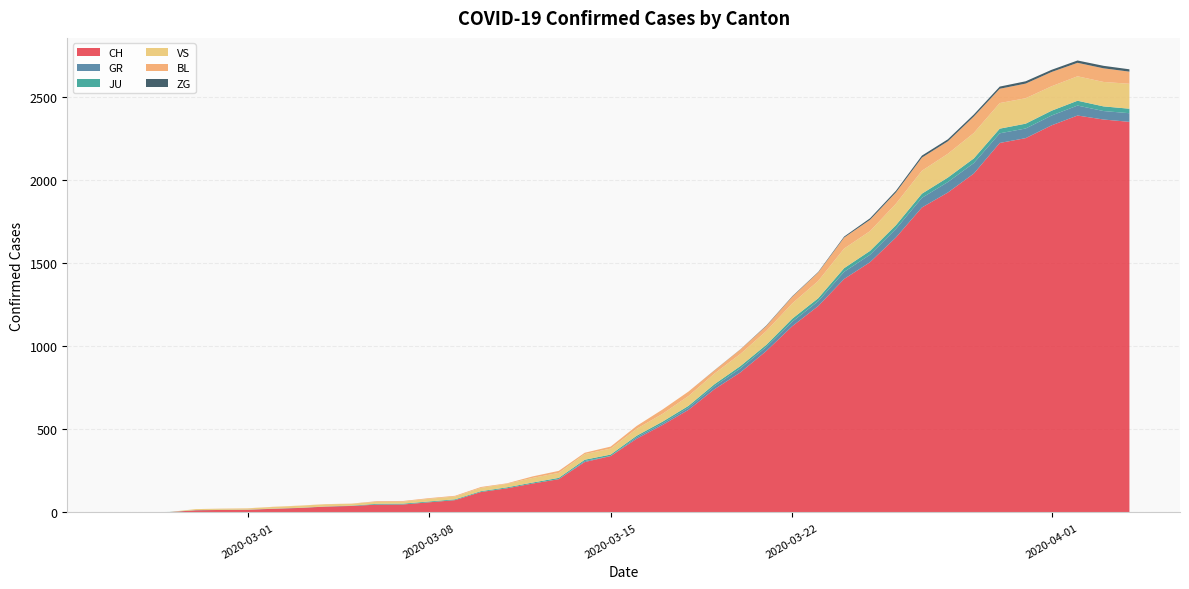

Reading left to right, what are all the values shown in this chart?

CH: 0=0	1=1	2=2	3=13	4=15	5=16	6=22	7=27	8=35	9=39	10=47	11=48	12=61	13=74	14=123	15=145	16=174	17=200	18=303	19=339	20=443	21=526	22=617	23=741	24=842	25=971	26=1120	27=1241	28=1404	29=1505	30=1654	31=1834	32=1924	33=2038	34=2222	35=2251	36=2328	37=2387	38=2363	39=2349
GR: 0=0	1=0	2=0	3=0	4=0	5=0	6=0	7=0	8=0	9=0	10=0	11=0	12=0	13=0	14=0	15=0	16=0	17=0	18=6	19=0	20=9	21=9	22=13	23=18	24=24	25=24	26=27	27=29	28=43	29=45	30=52	31=58	32=63	33=63	34=58	35=58	36=59	37=60	38=51	39=52
JU: 0=0	1=0	2=1	3=1	4=1	5=1	6=1	7=1	8=1	9=2	10=5	11=5	12=5	13=5	14=5	15=6	16=6	17=8	18=8	19=9	20=9	21=11	22=11	23=12	24=14	25=13	26=18	27=18	28=22	29=23	30=22	31=25	32=27	33=28	34=28	35=29	36=29	37=29	38=28	39=27
VS: 0=0	1=0	2=0	3=6	4=6	5=7	6=10	7=12	8=13	9=11	10=12	11=12	12=16	13=17	14=20	15=21	16=28	17=30	18=34	19=36	20=42	21=47	22=59	23=64	24=73	25=83	26=92	27=104	28=118	29=119	30=129	31=138	32=143	33=153	34=154	35=153	36=147	37=147	38=147	39=150
BL: 0=0	1=0	2=0	3=0	4=1	5=1	6=1	7=1	8=1	9=1	10=4	11=4	12=4	13=4	14=5	15=3	16=9	17=12	18=8	19=12	20=17	21=26	22=27	23=19	24=27	25=30	26=40	27=51	28=66	29=68	30=68	31=79	32=75	33=99	34=86	35=88	36=86	37=81	38=82	39=73
ZG: 0=0	1=0	2=0	3=0	4=0	5=0	6=0	7=0	8=0	9=0	10=0	11=0	12=0	13=0	14=0	15=0	16=0	17=0	18=0	19=0	20=0	21=0	22=0	23=1	24=1	25=3	26=3	27=3	28=6	29=9	30=10	31=12	32=12	33=12	34=13	35=14	36=13	37=14	38=15	39=14